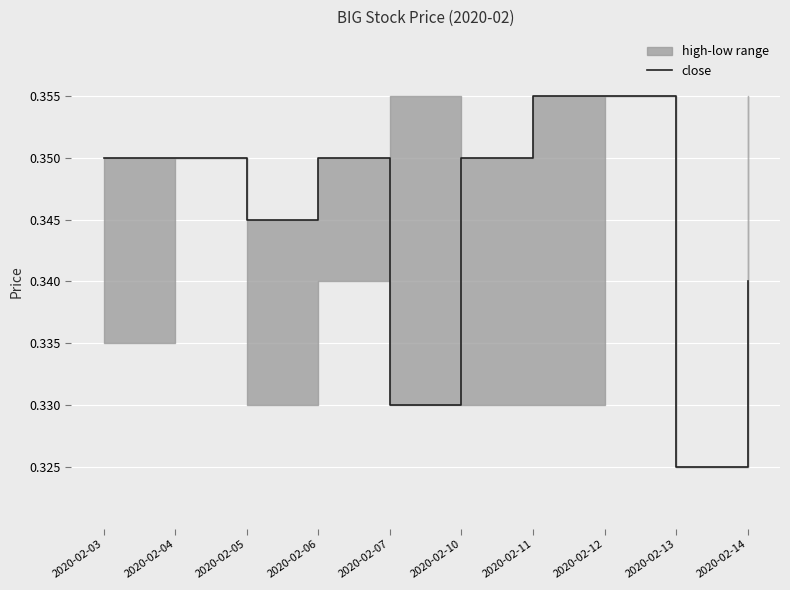

Count the values in the range 0 to 1.

10